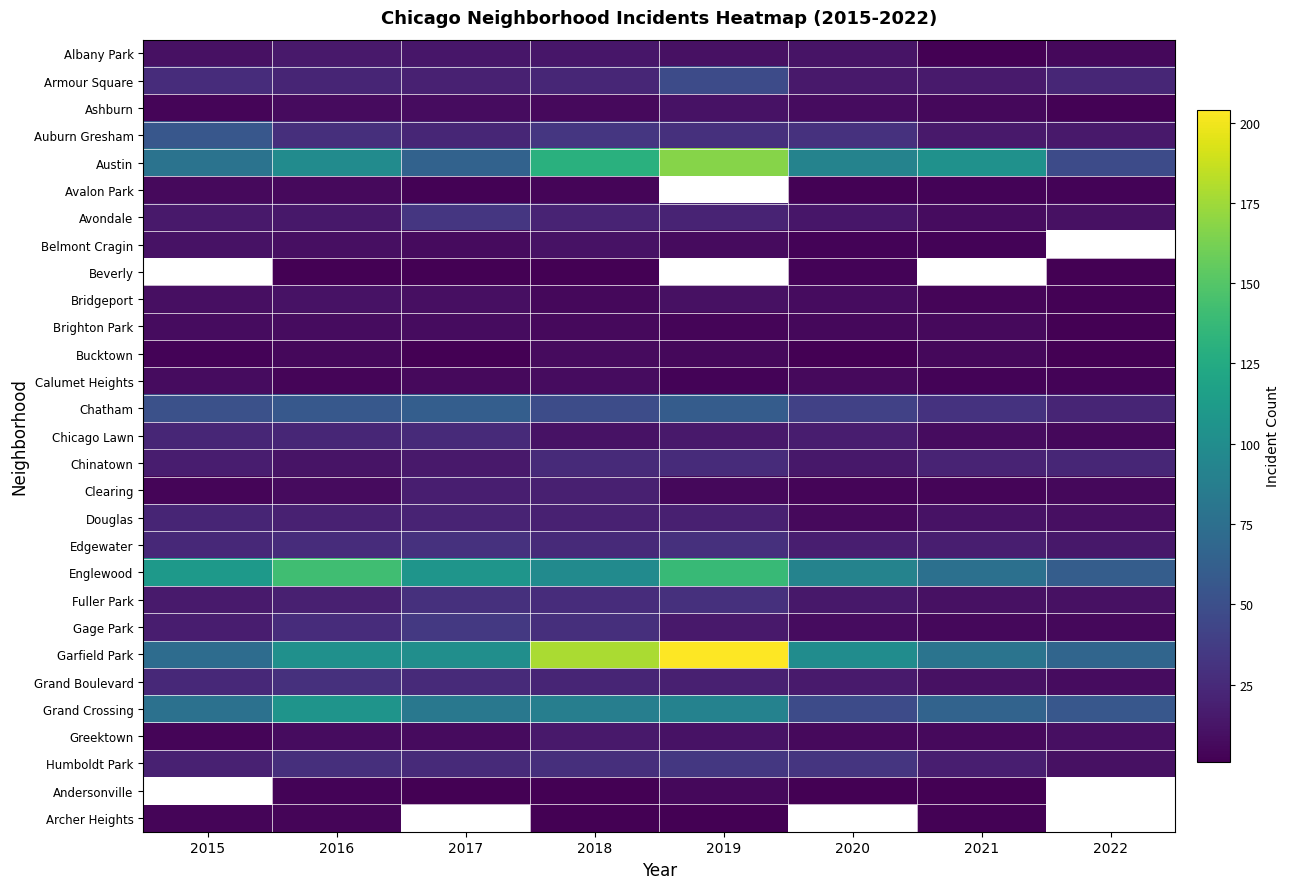

What is the difference between the highest and lowest values at 2015?

108.0